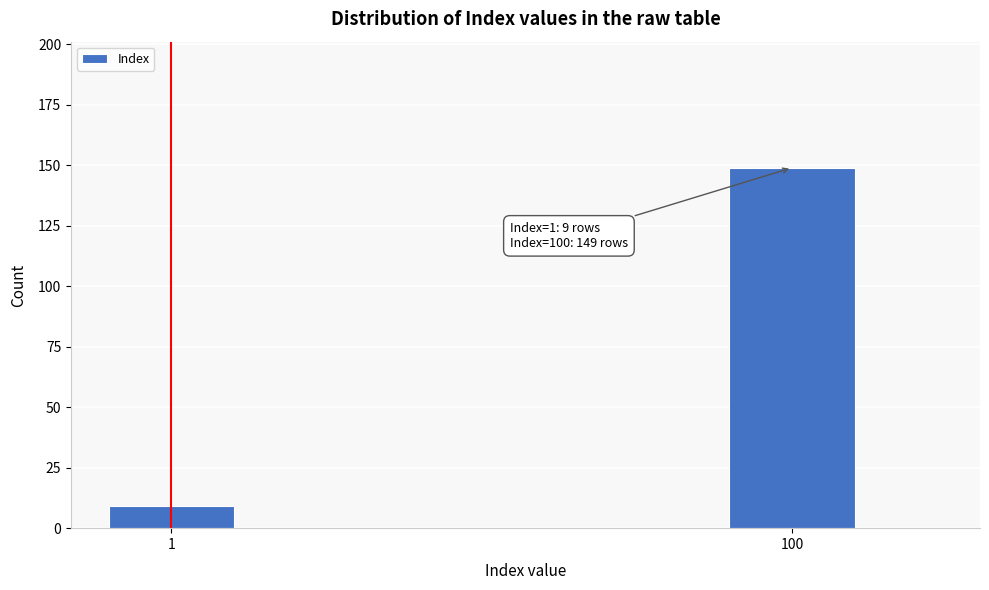

Reading right to left, what are all the values shown in this chart?

149	9